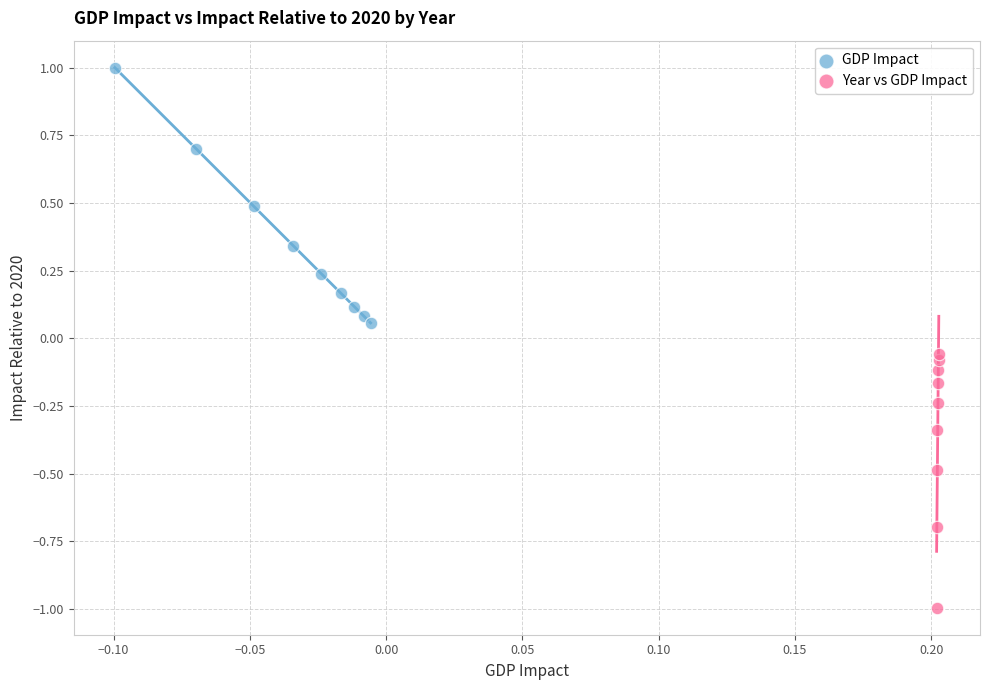

Which series contains the lowest Y value?

Year vs GDP Impact